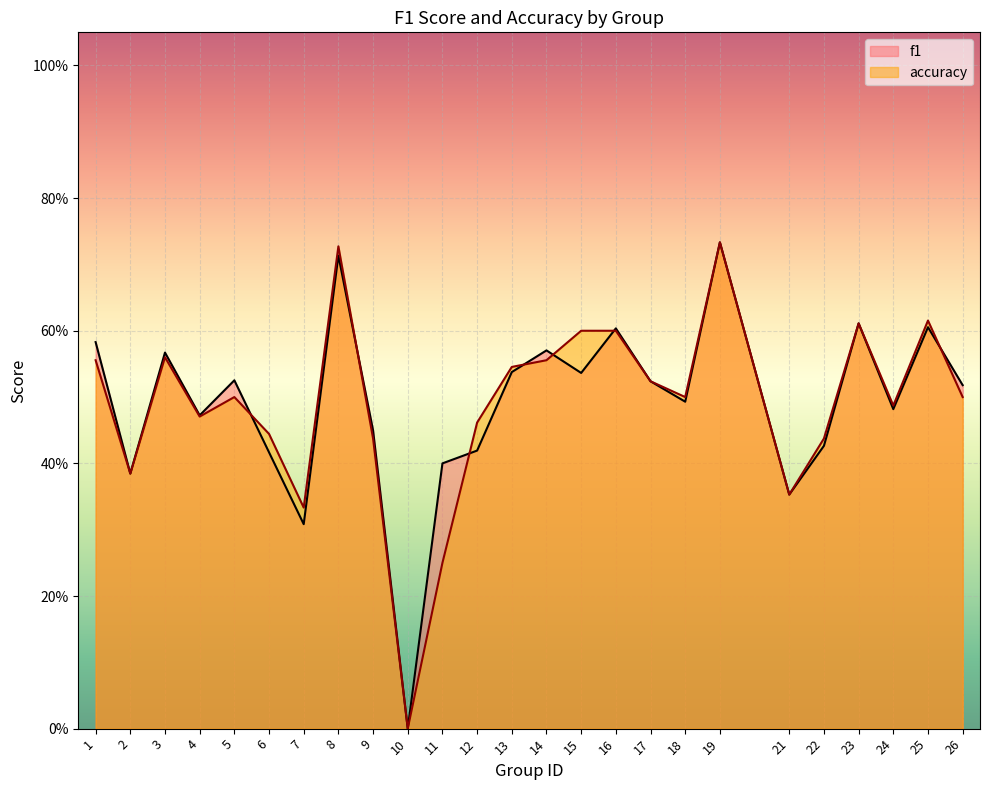

Rank the series at 9 from highest to lowest value.

f1, accuracy